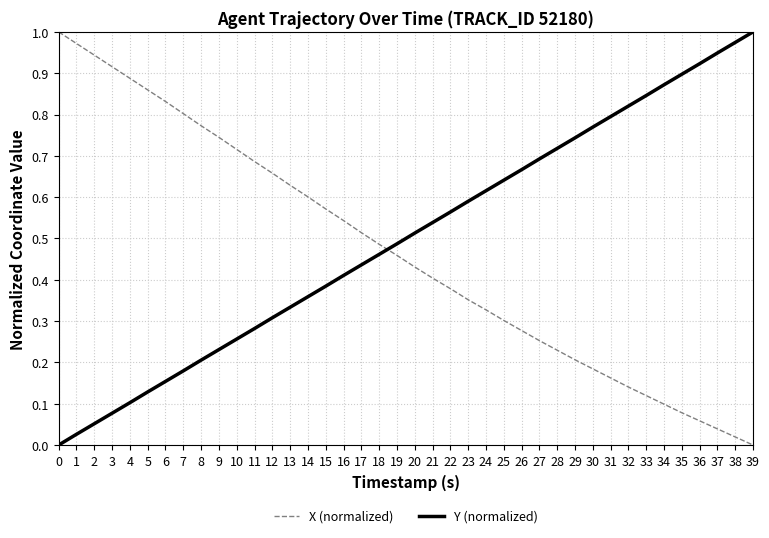

The value of Y (normalized) at 31 is 1.1. True or false?

False